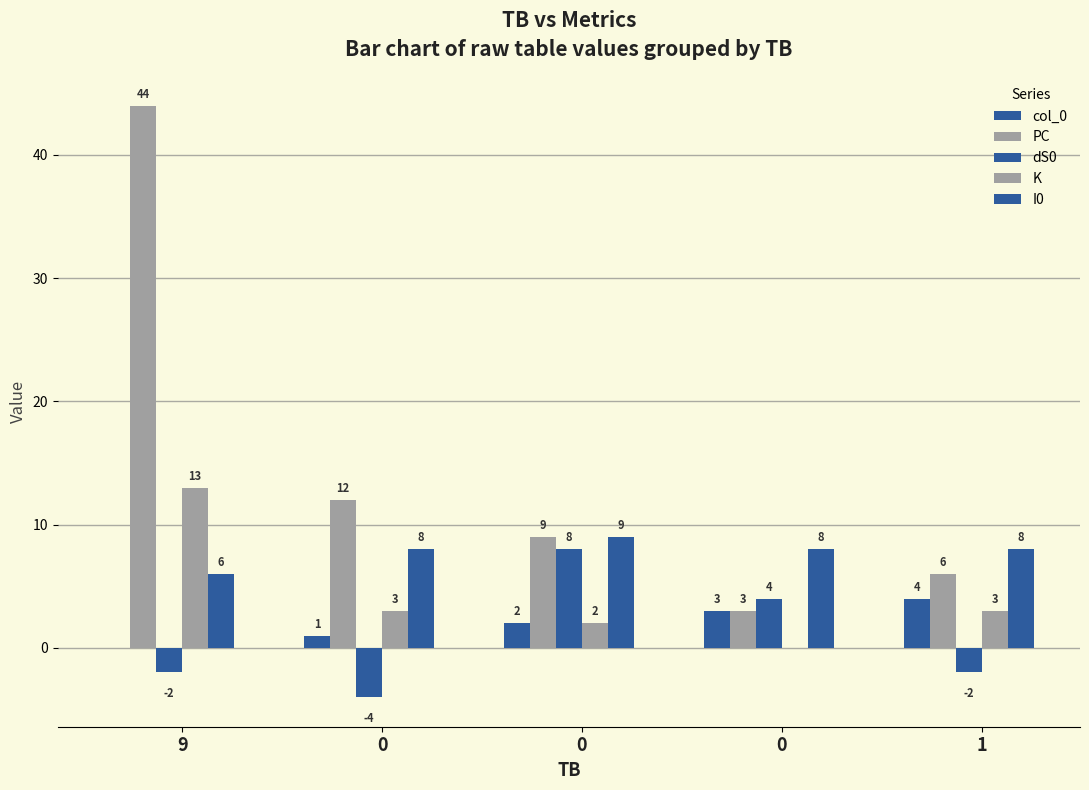

How many distinct data groups are displayed?

5